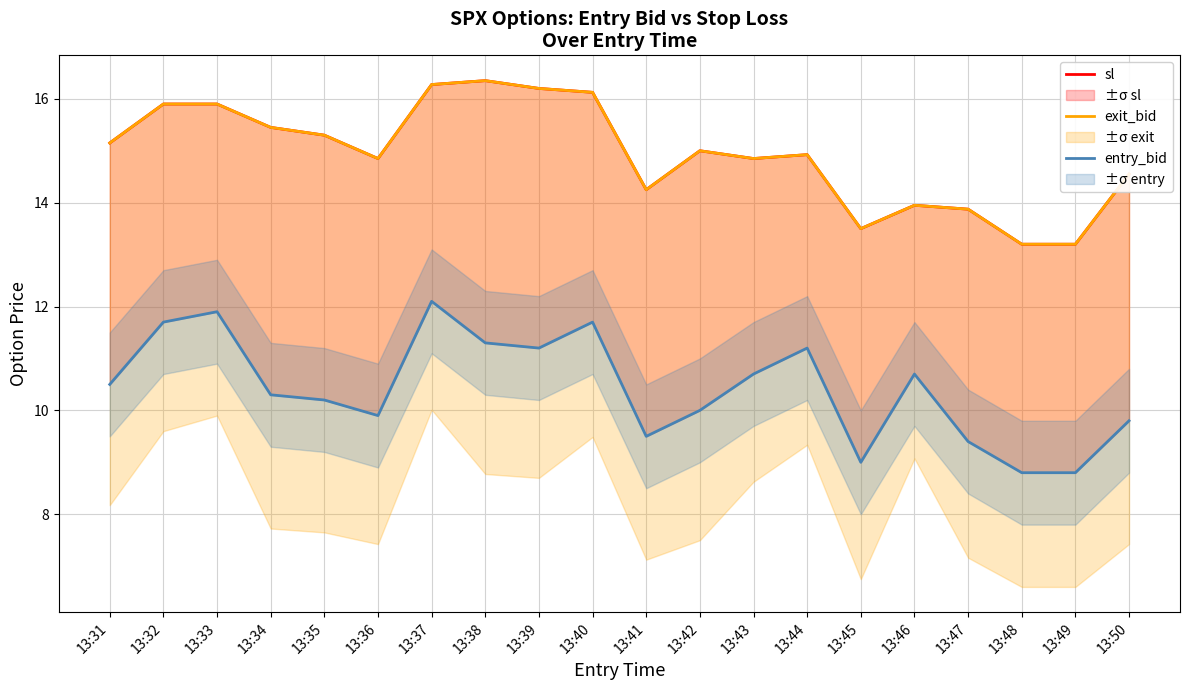

What is the value of the entry_bid point at the 3rd from the left?

11.9